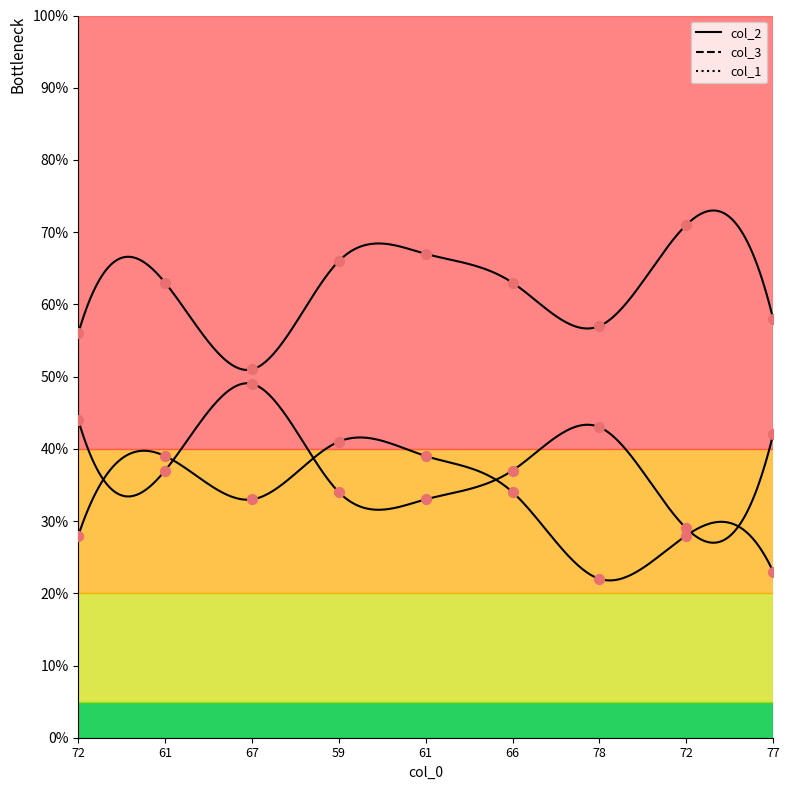

Which series has the widest spread of Y values?

col_2